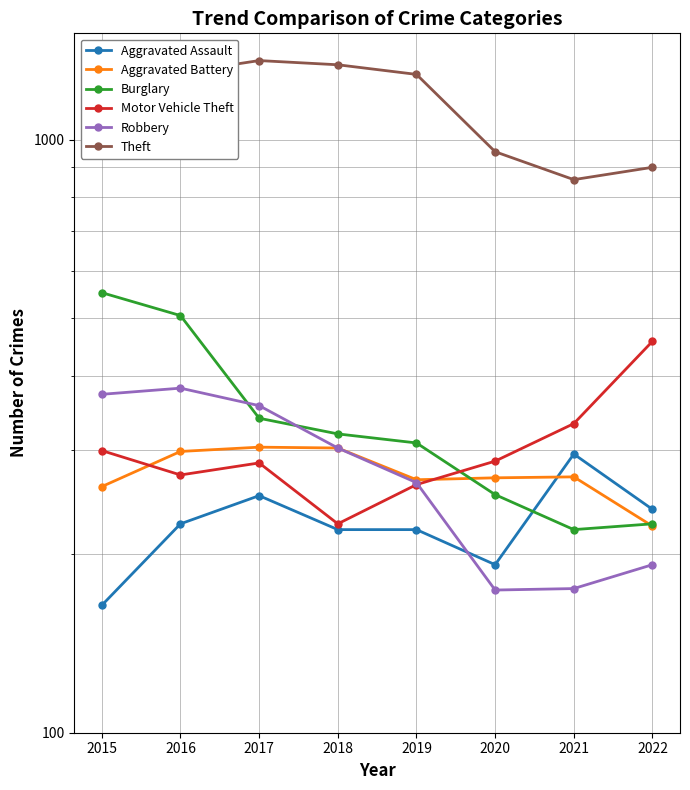

Is this an area chart (filled region under the line)?

No